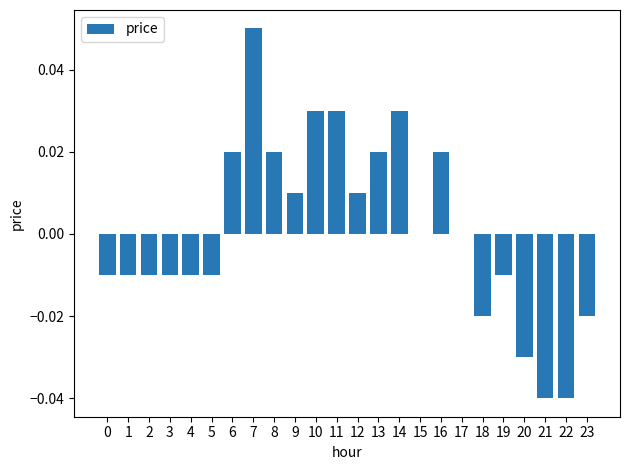

Are the bars horizontal?

No